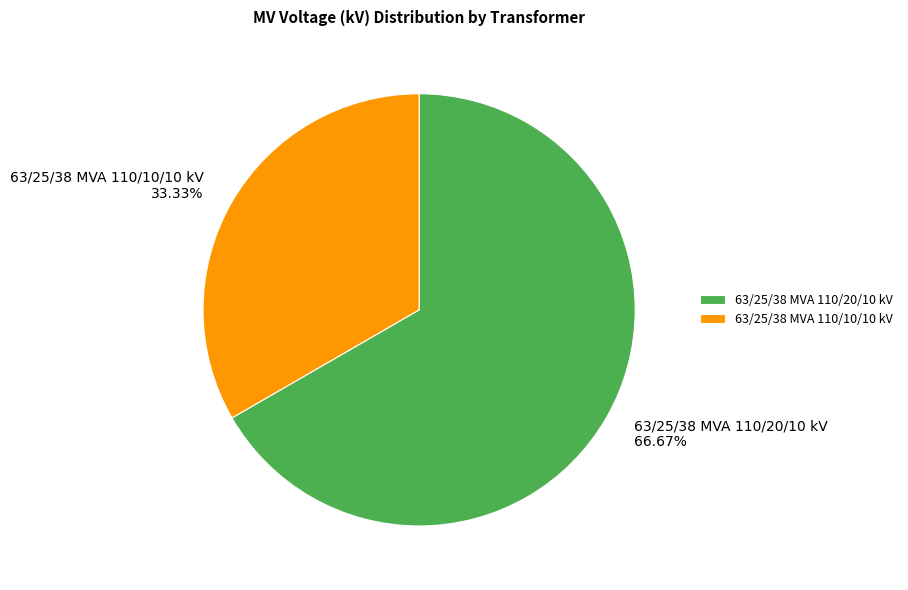

What is the smallest slice in the pie chart?

63/25/38 MVA 110/10/10 kV